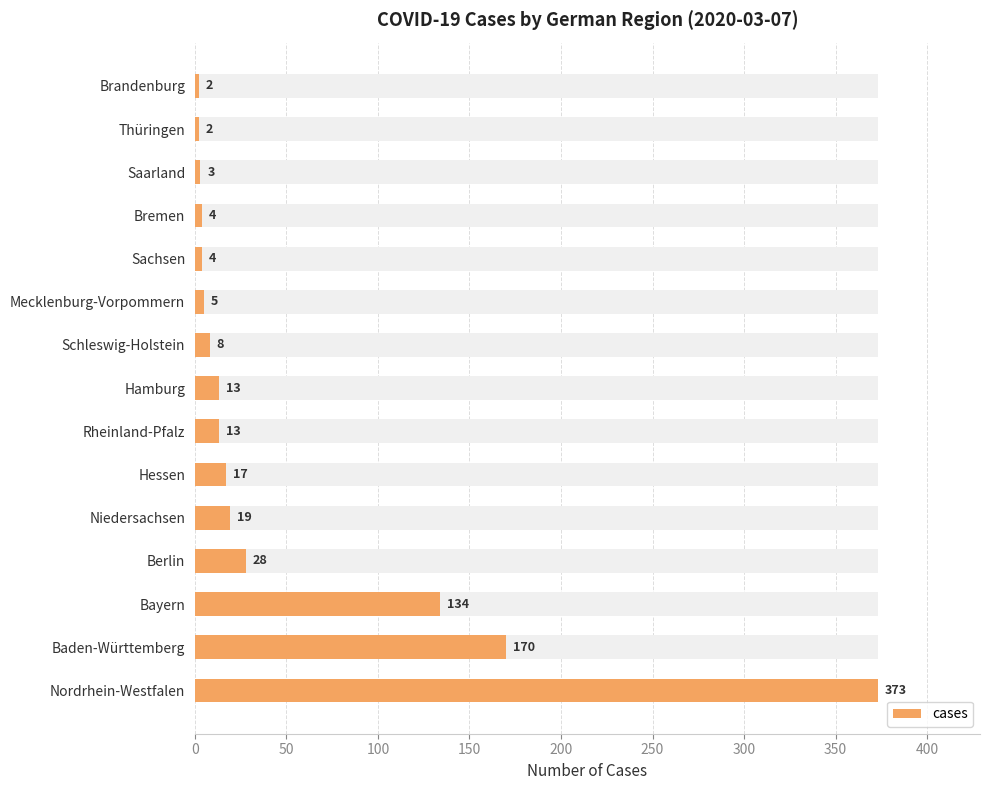

Which has a higher value, Mecklenburg-Vorpommern or Rheinland-Pfalz?

Rheinland-Pfalz